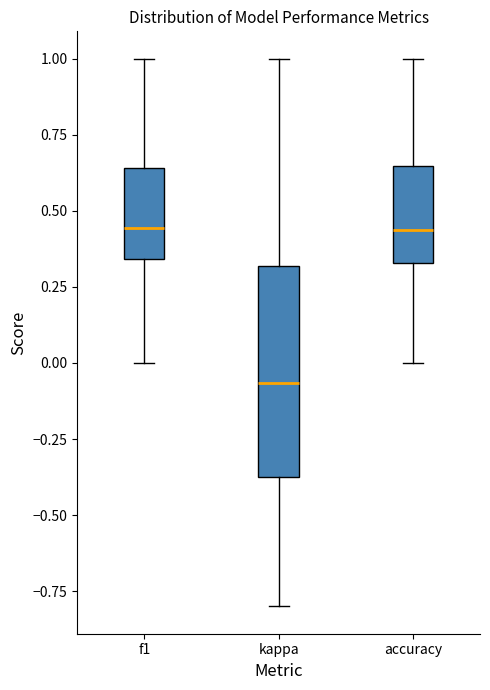

Where does the median line of the box for kappa sit on the y-axis? The values are not printed on the chart, so give them approximately, as read against the axis.

-0.05